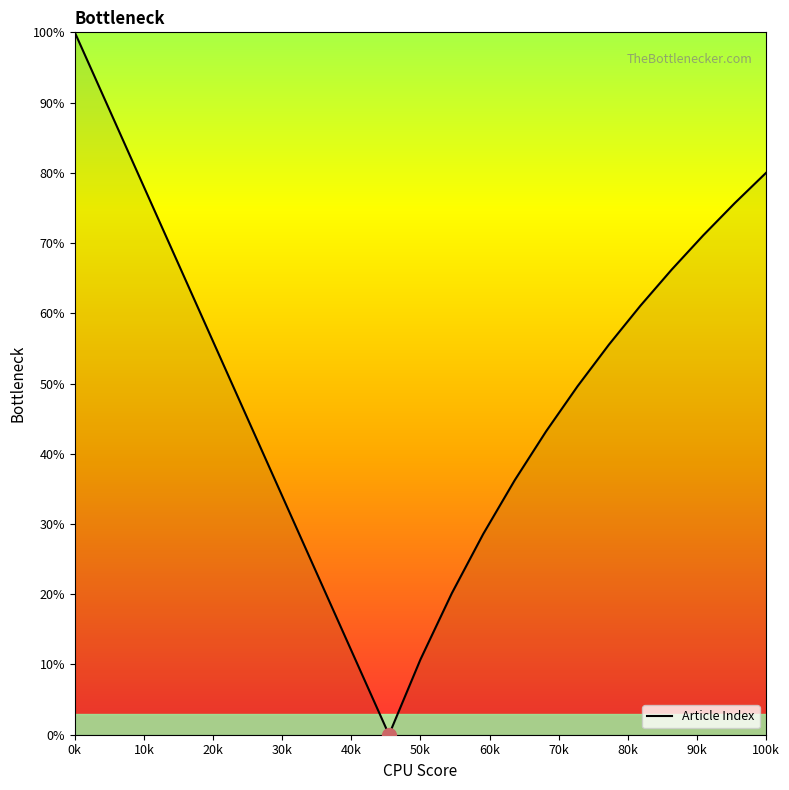

What is the difference between the maximum and minimum values?

100.0